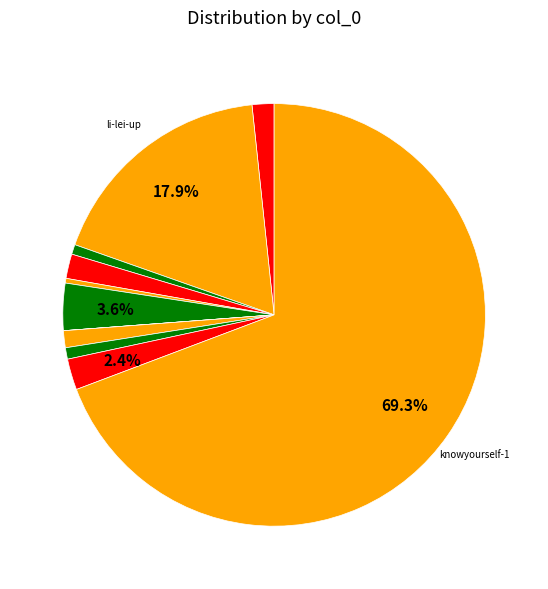

Which category accounts for the majority?

knowyourself-1